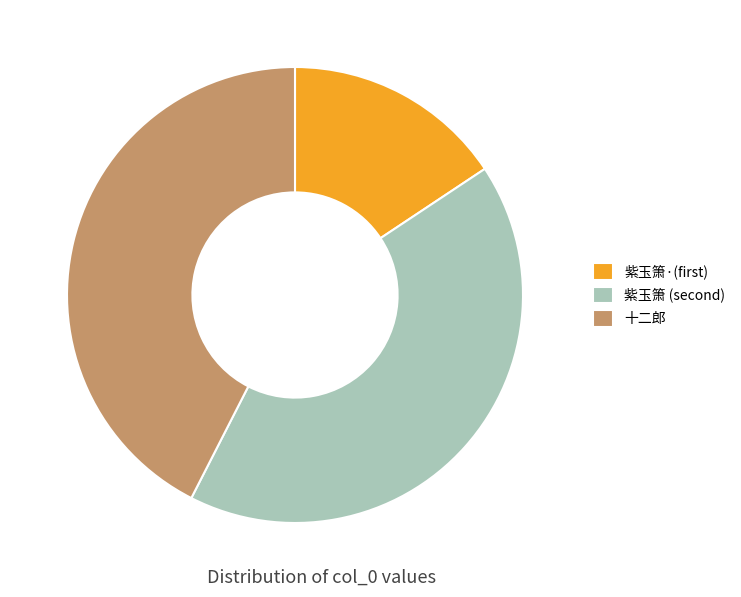

Is it true that 十二郎 is 34% of the pie?

False